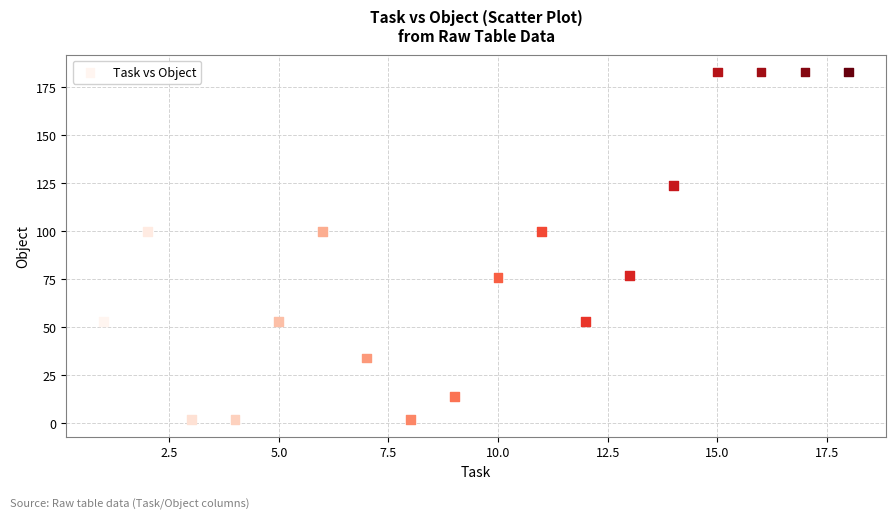

What is the range of X values (max minus min)?

17